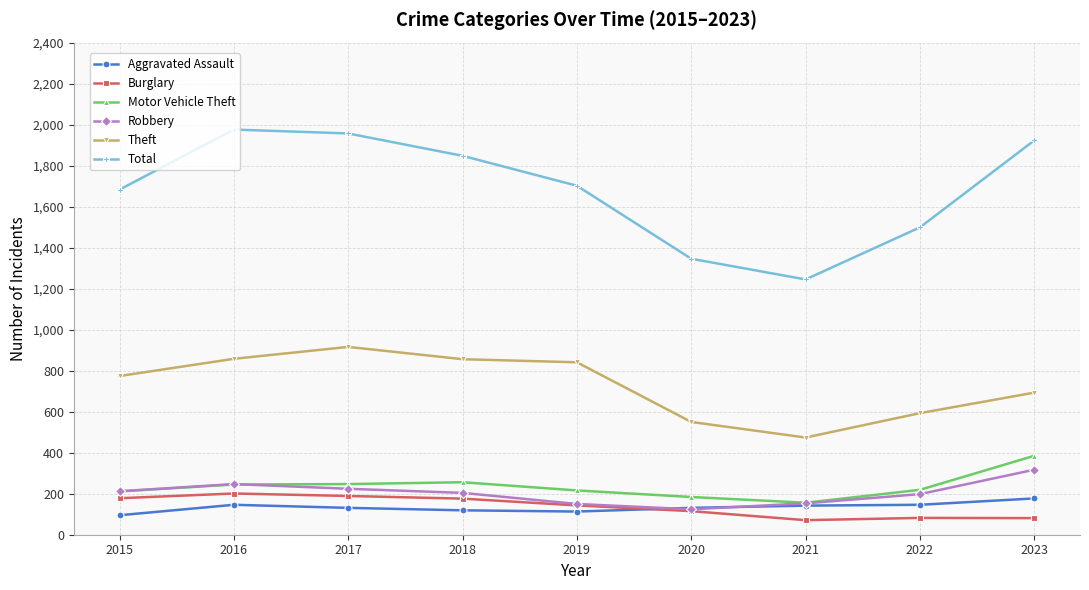

Which series changed the most between 2015 and 2017?

Total